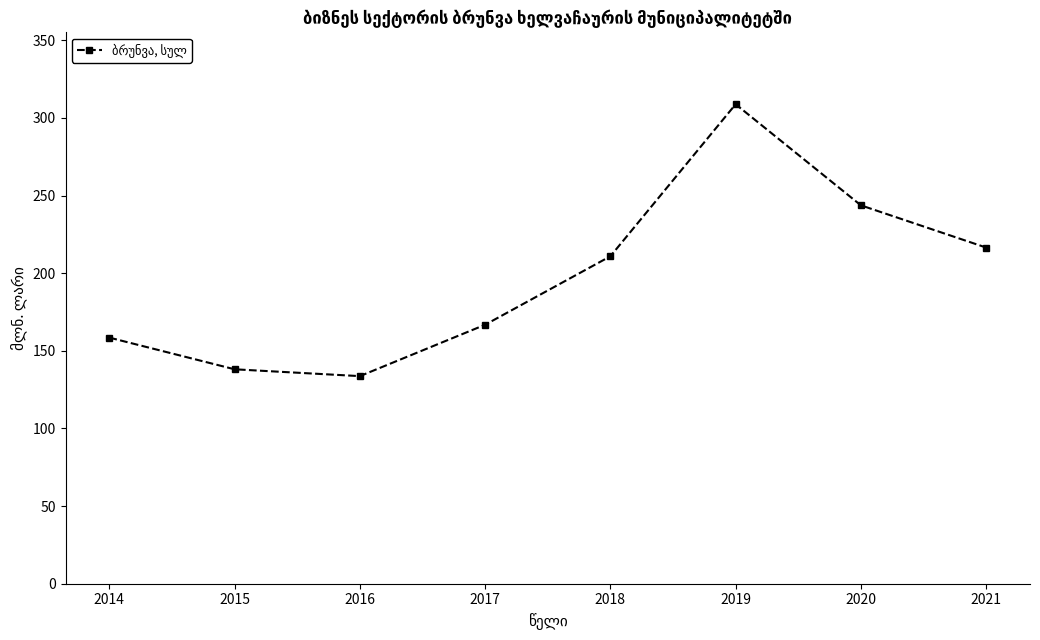

List the labels in order of value, smallest first.

2016, 2015, 2014, 2017, 2018, 2021, 2020, 2019